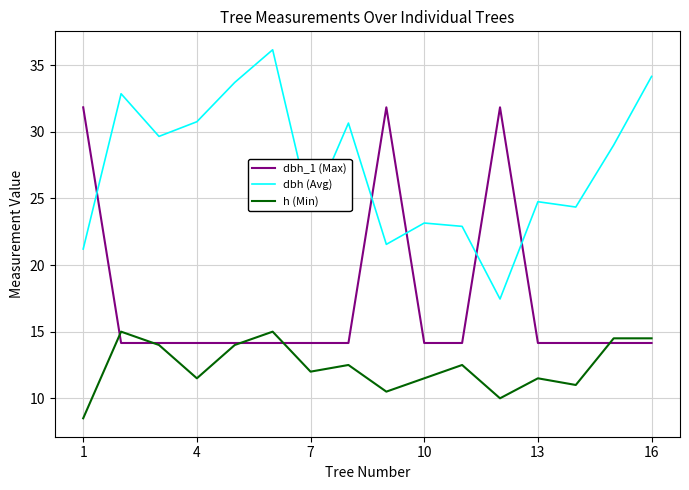

List the series in order of their peak value, lowest first.

h (Min), dbh_1 (Max), dbh (Avg)